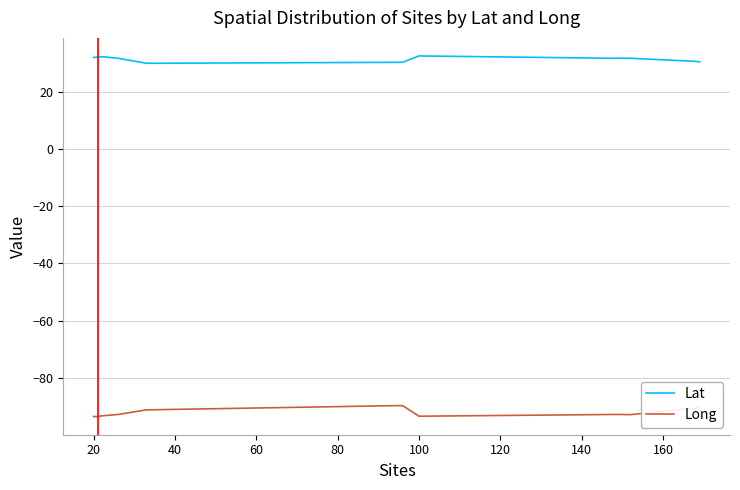

Which series has the largest total across all categories?

Lat